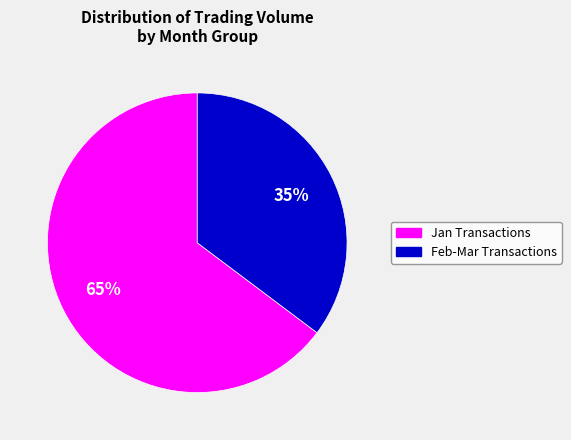

Approximately how many times larger is the value at Feb-Mar Transactions compared to Jan Transactions?

0.5